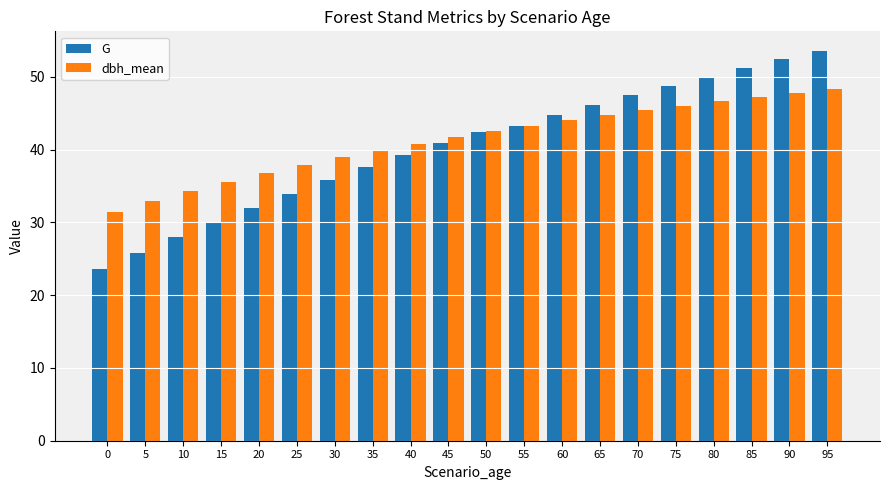

Is it true that G equals 39.3 at 40?

True